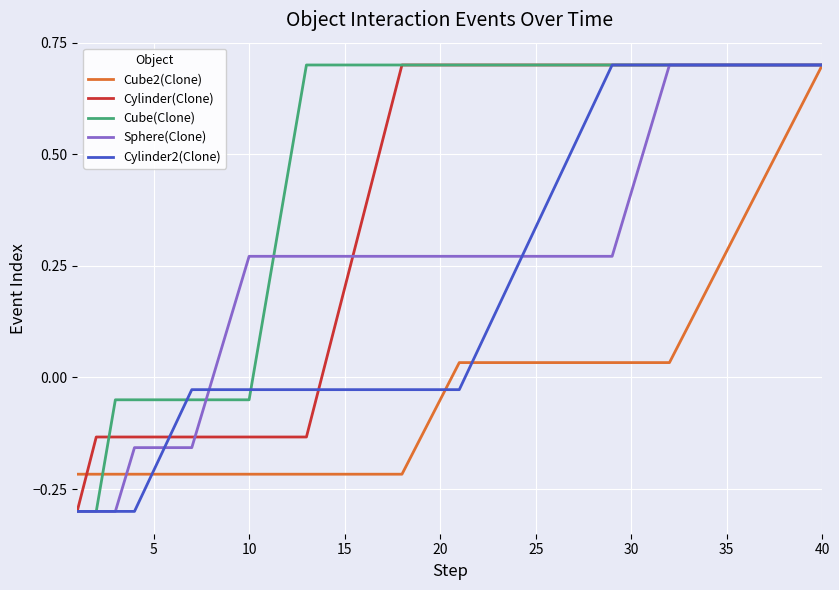

Which series has the largest total across all categories?

Cube(Clone)